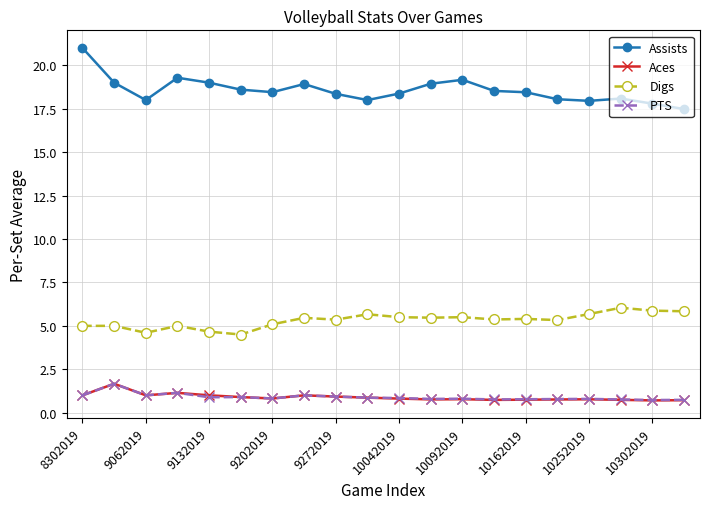

Count the number of data series in this chart.

4